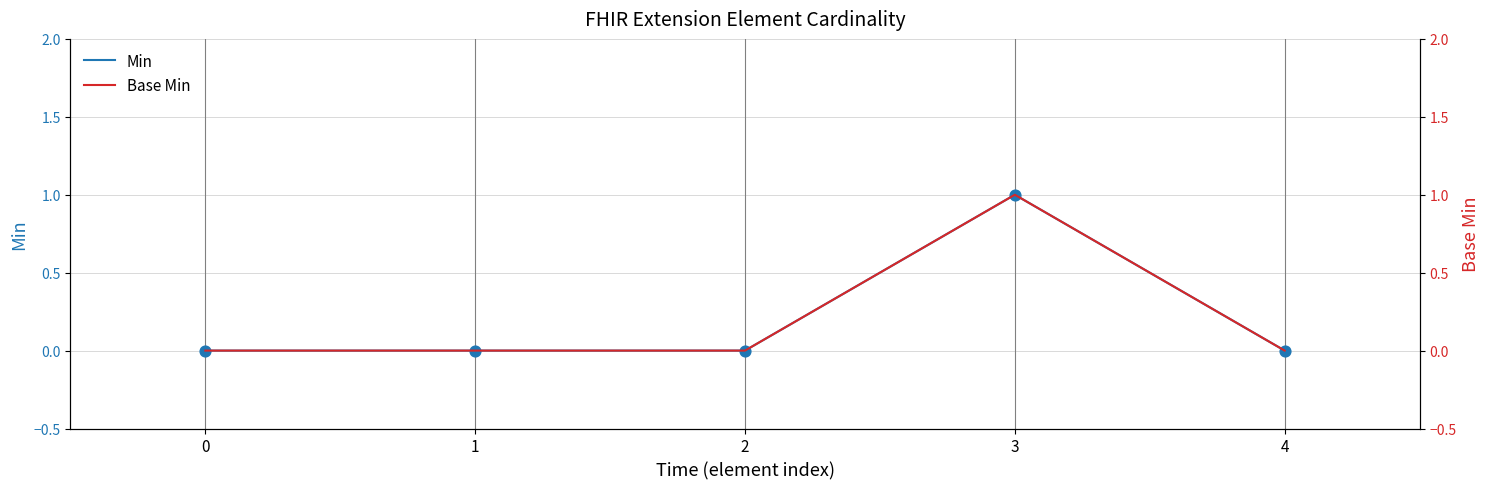

Is the value of Base Min at 2 greater than the value of Min at 1?

No